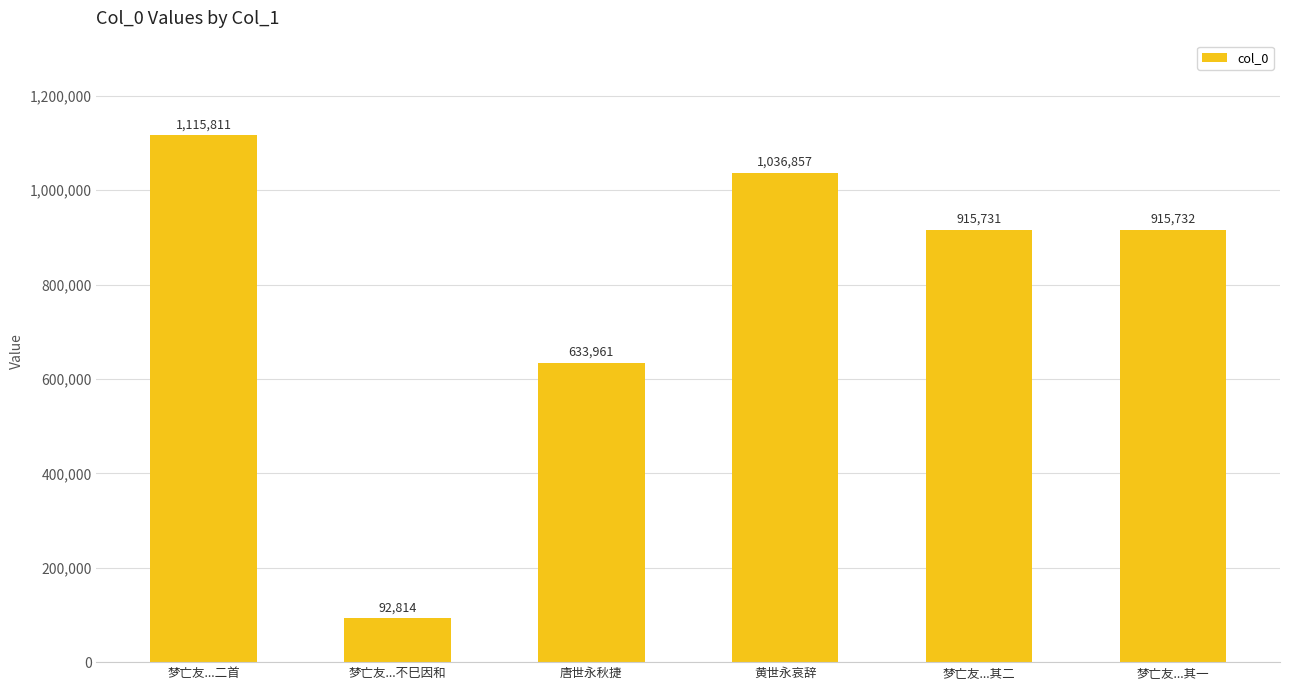

Which has a higher value, 梦亡友...其二 or 梦亡友...其一?

梦亡友...其一